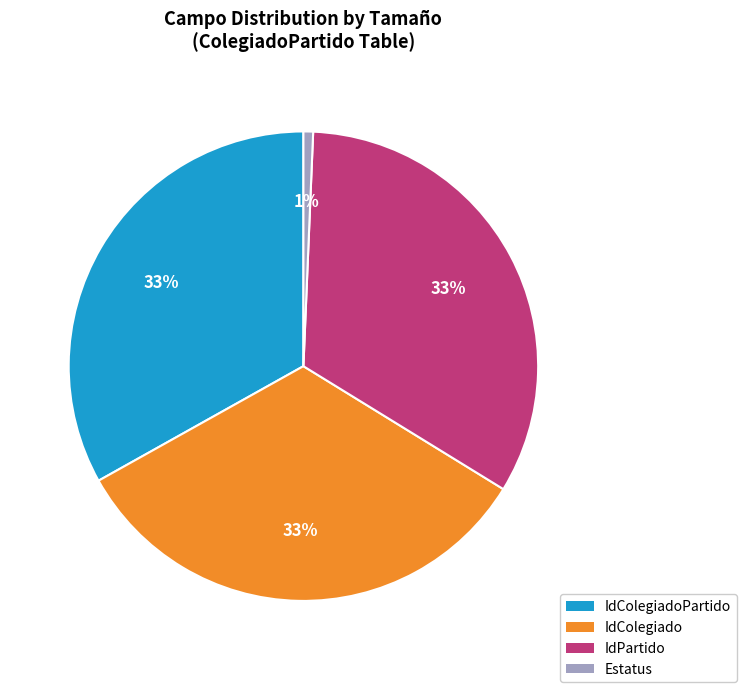

To the nearest percent, what is the average slice percentage?

25%